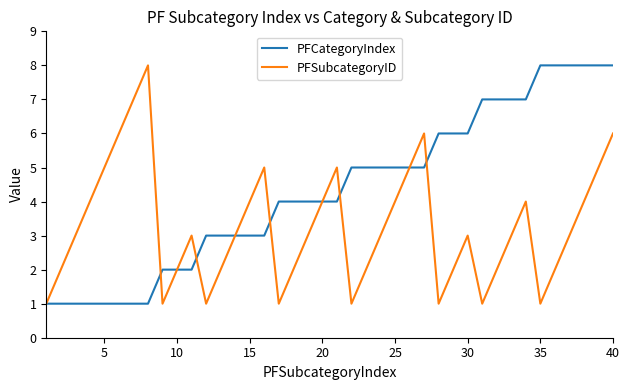

Which series has the largest total across all categories?

PFCategoryIndex